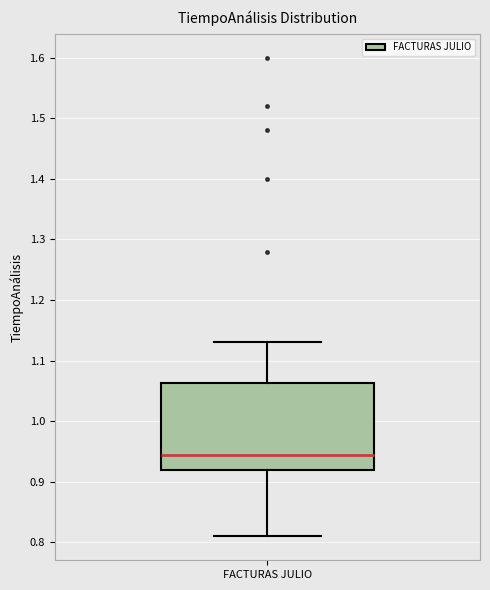

Transcribe this box plot: give where the median line is, the range the box spans, and where the two whiskers end, as read against the y-axis. The values are not printed on the chart, so give them approximately, as read against the axis.

median 0.95, box 0.92 to 1.06, whiskers 0.81 to 1.13